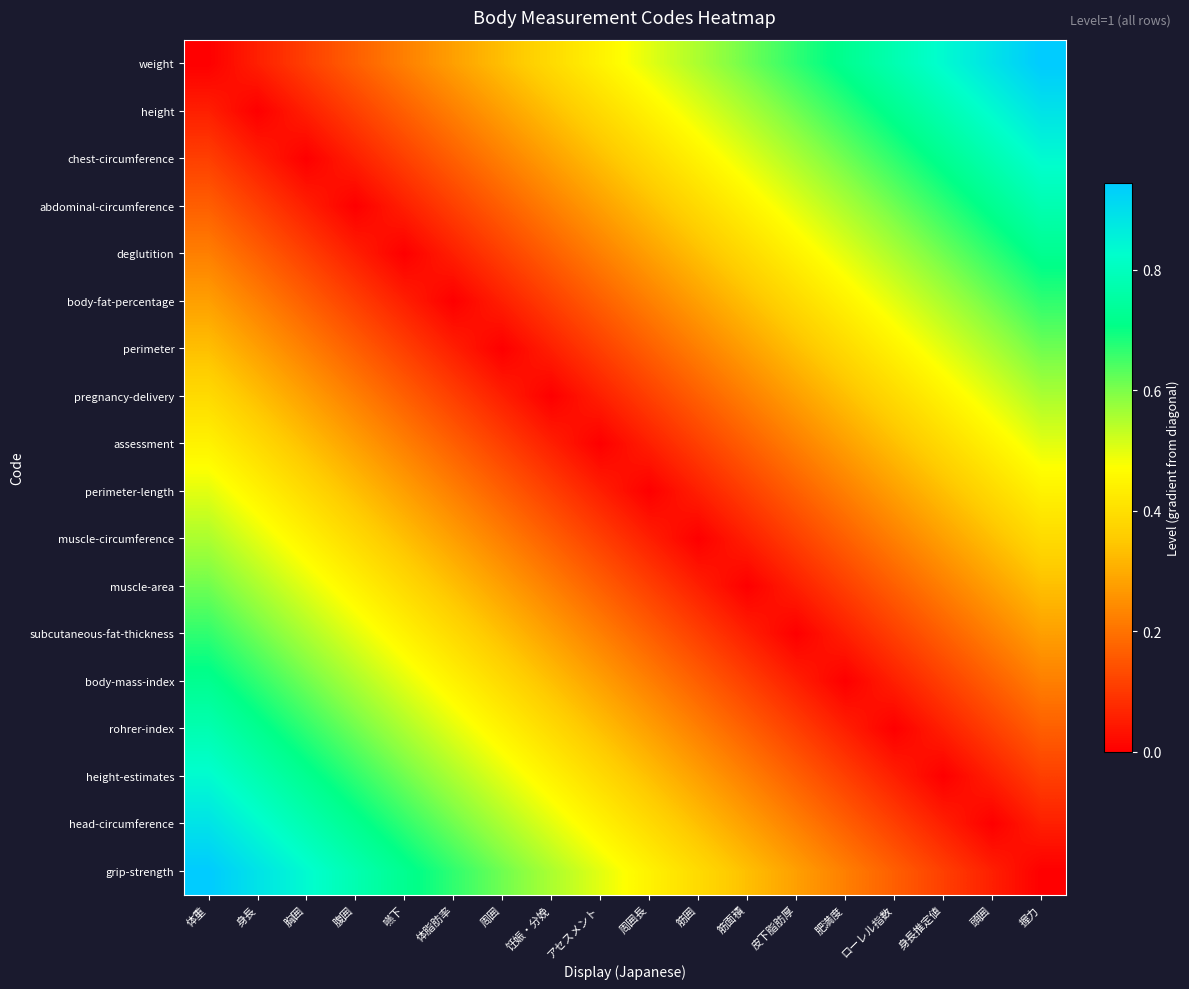

Rank the series at 皮下脂肪厚 from lowest to highest value.

subcutaneous-fat-thickness, muscle-area, body-mass-index, muscle-circumference, rohrer-index, perimeter-length, height-estimates, assessment, head-circumference, pregnancy-delivery, grip-strength, perimeter, body-fat-percentage, deglutition, abdominal-circumference, chest-circumference, height, weight